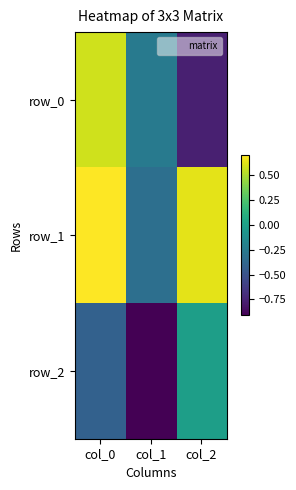

The row_2 series shows -0.6 at col_0. True or false?

False